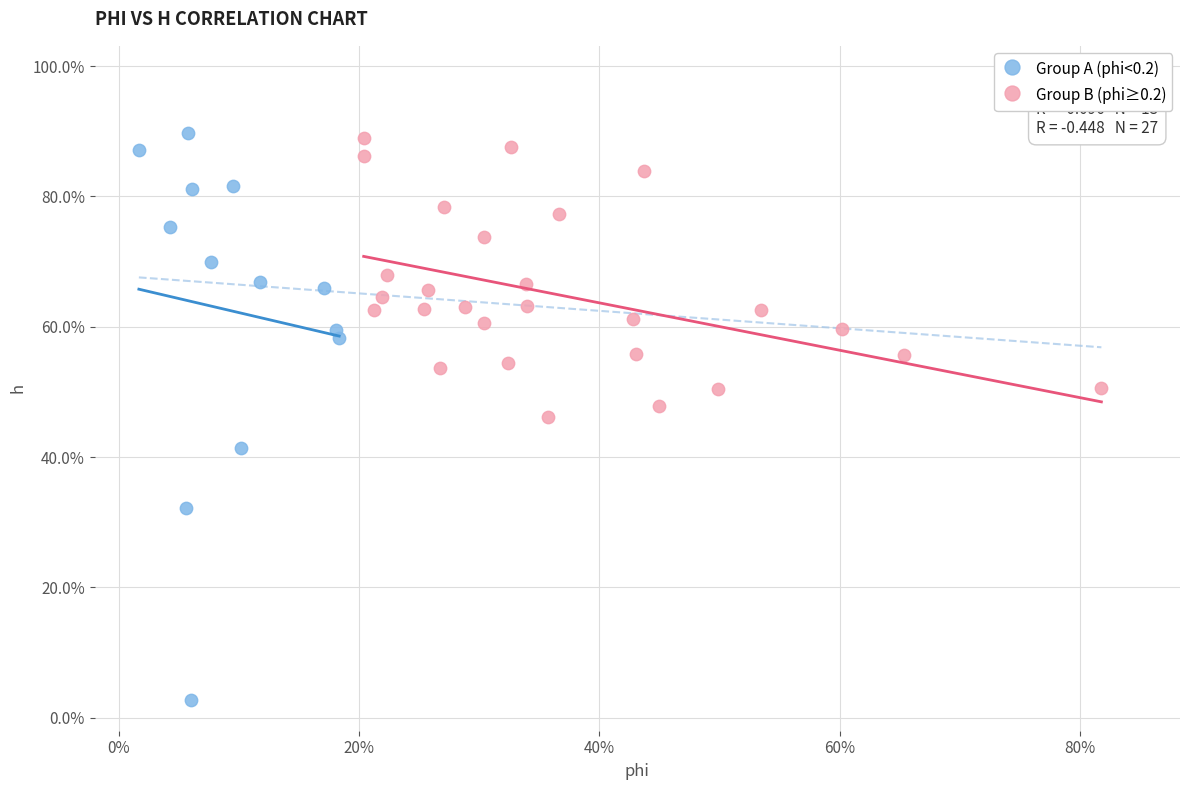

What are all the series names shown in the legend?

Group A (phi<0.2), Group B (phi≥0.2)